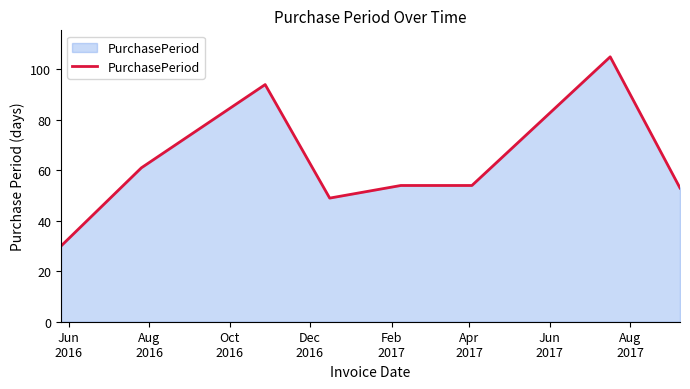

True or false: the data has more than 1 interior local peaks.

True